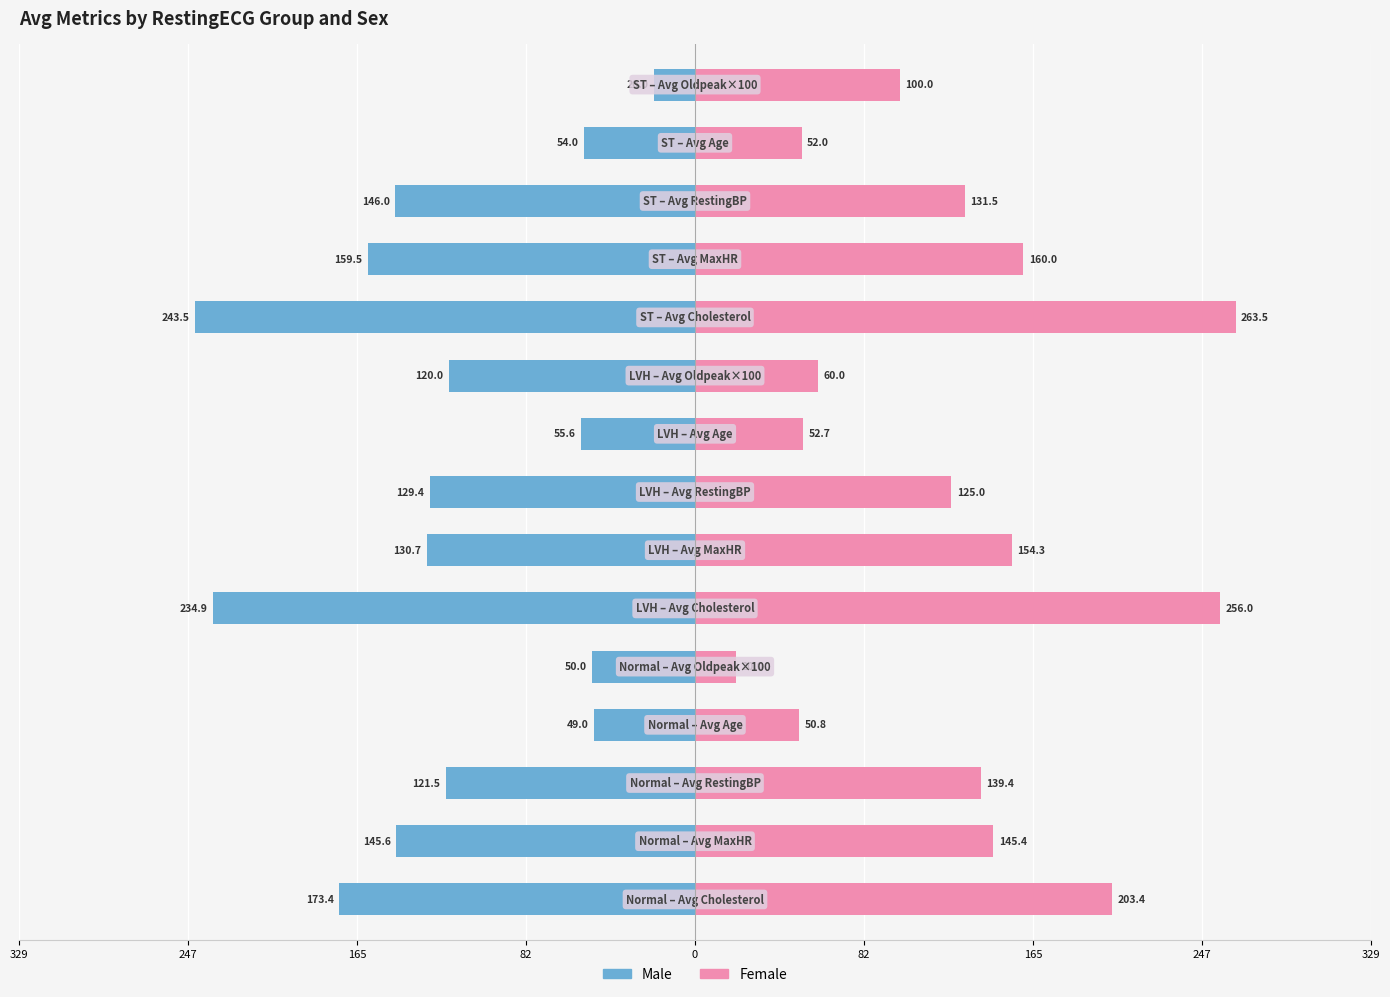

How many groups of bars are there?

15